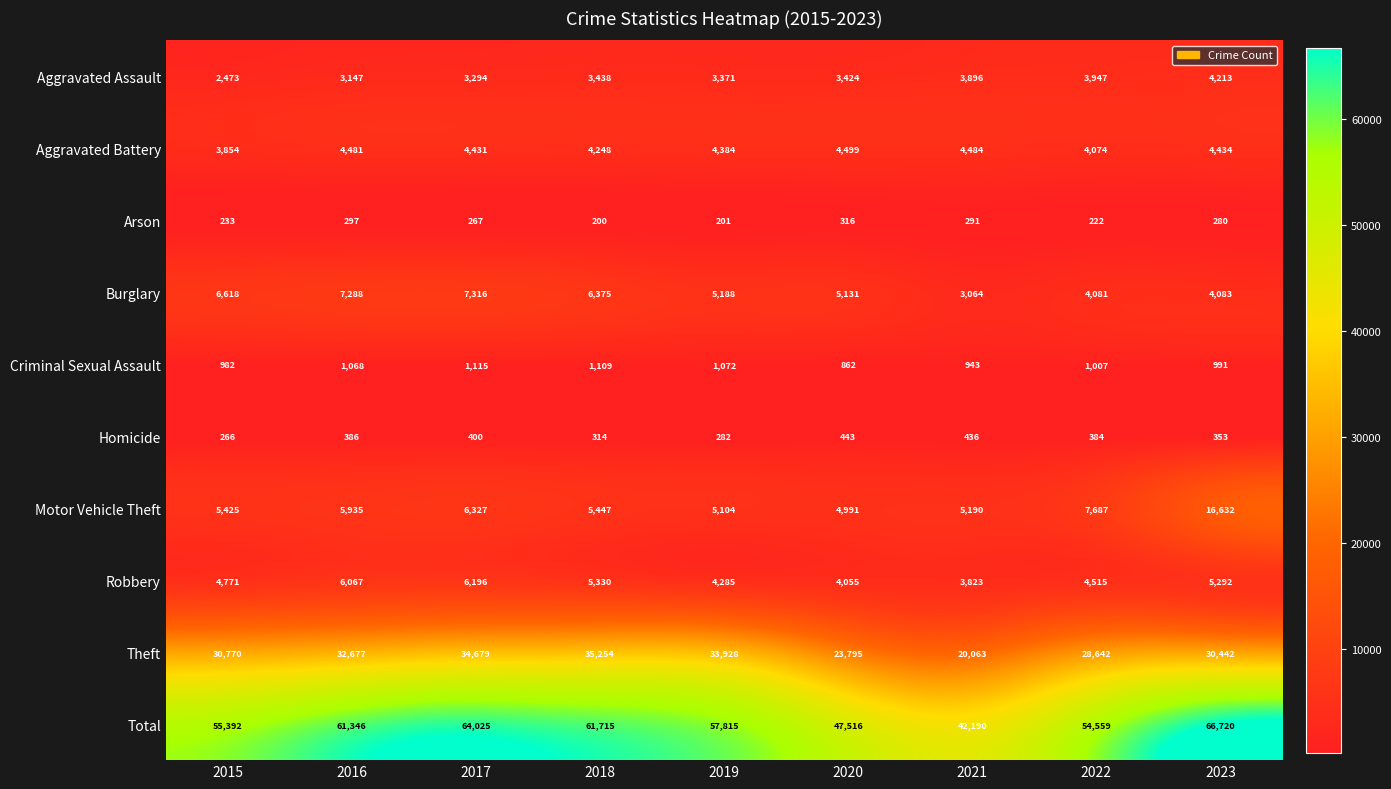

Is it true that Criminal Sexual Assault equals 369 at 2017?

False